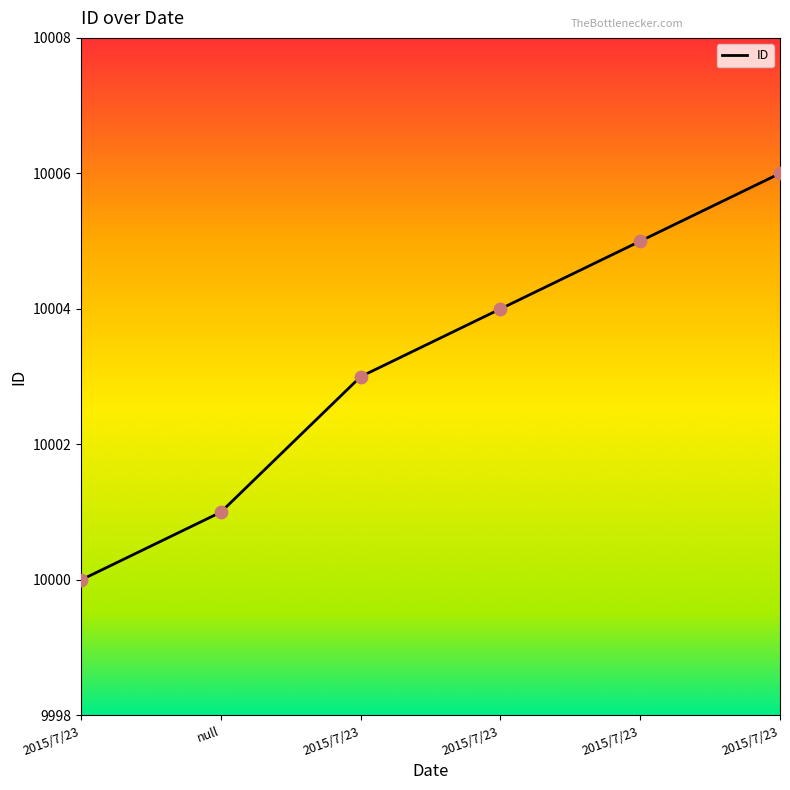

How many lines are shown in the chart?

1